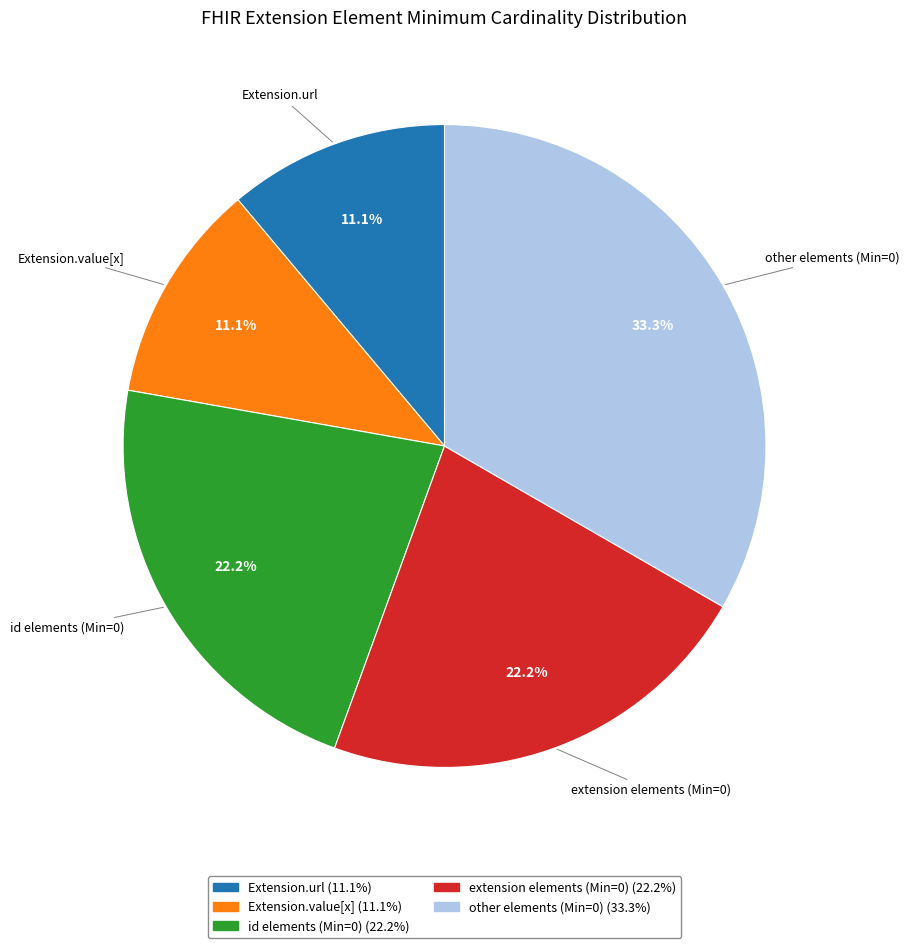

Does any single category account for the majority?

No